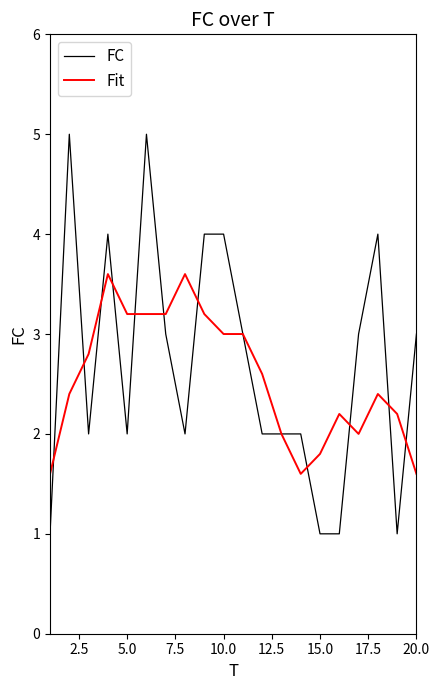

Count the number of categories in the chart.

20